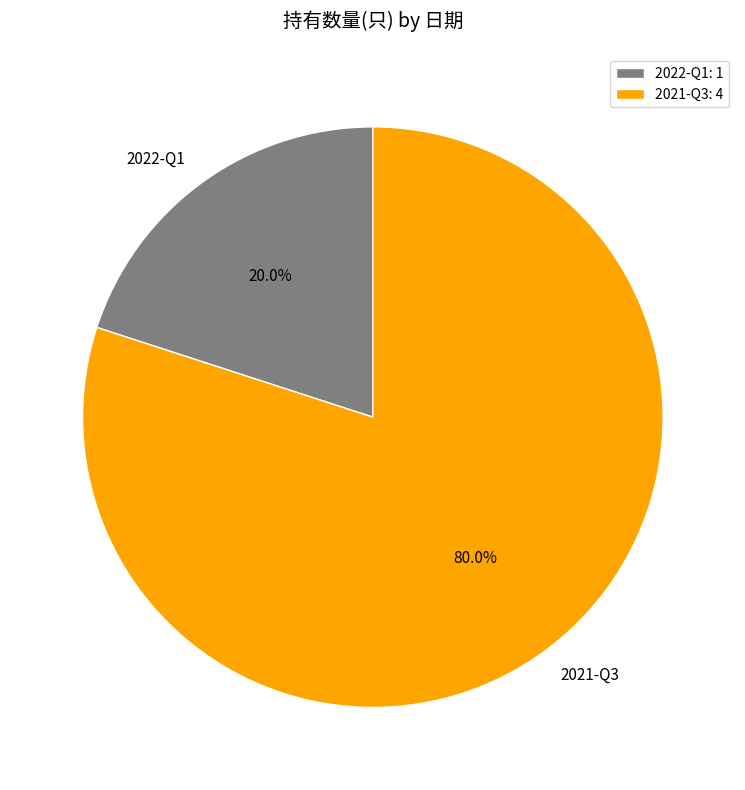

Approximately how many times larger is the value at 2021-Q3 compared to 2022-Q1?

4.0